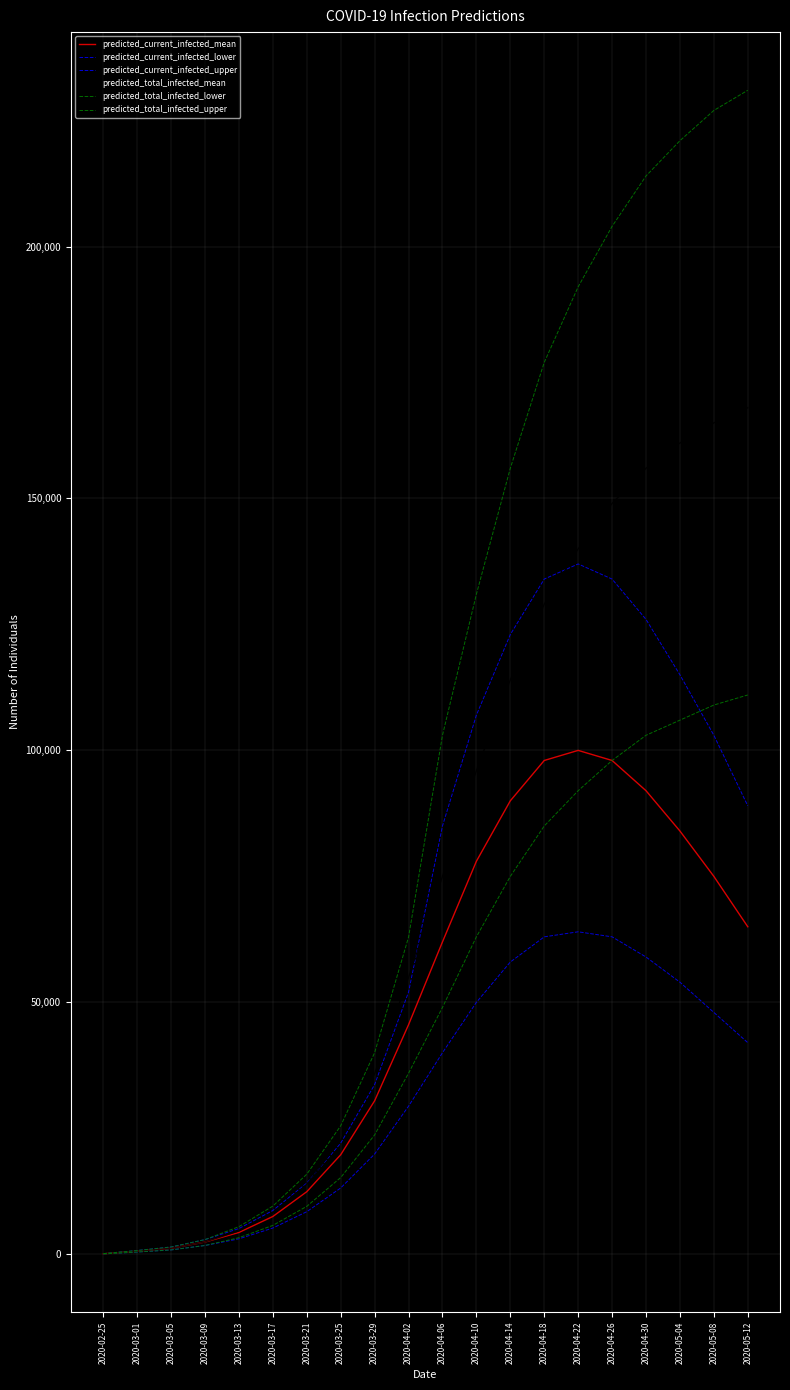

Does the chart display data point markers on the line(s)?

No